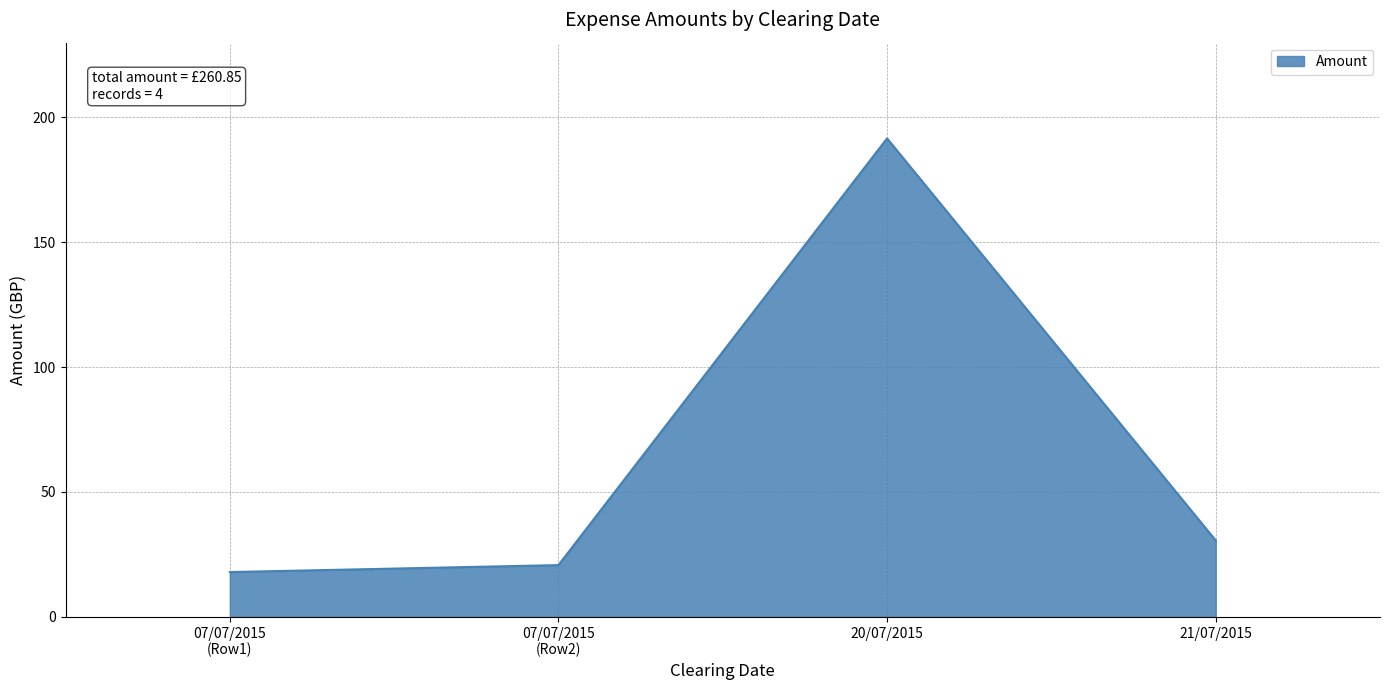

What is the maximum value shown in the chart?

191.6